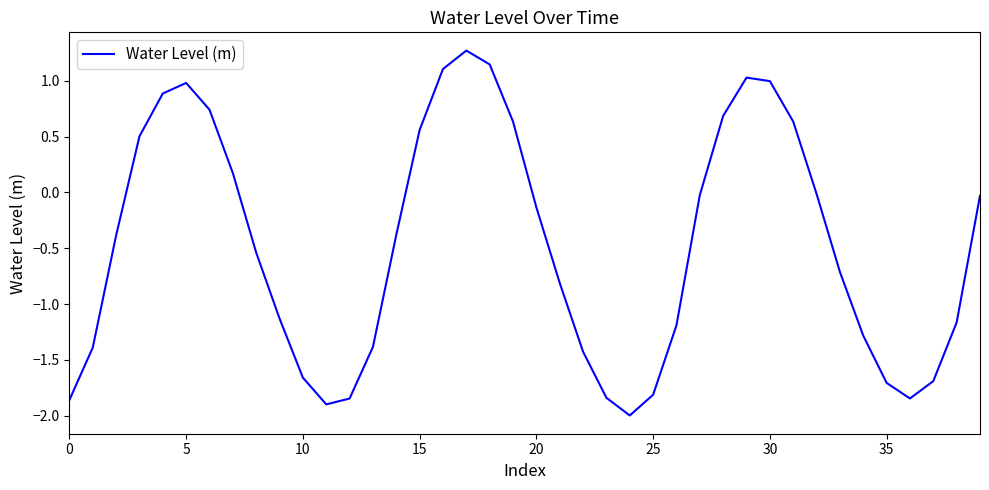

What is the minimum value shown in the chart?

-2.0